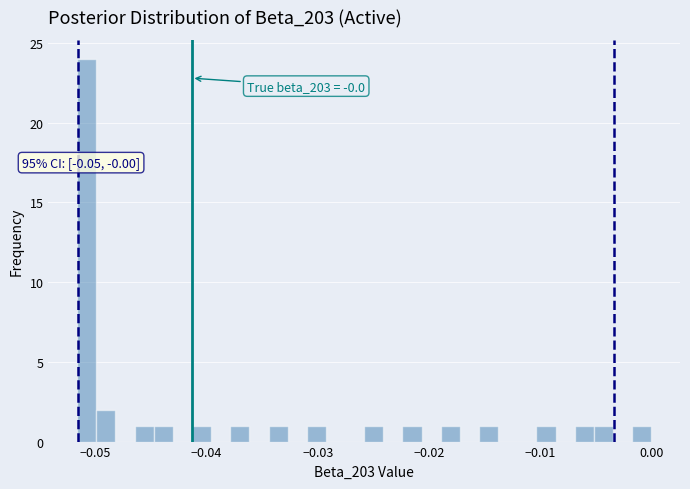

Read against the x-axis, roughly where is the centre of the tallest bar?

-0.051